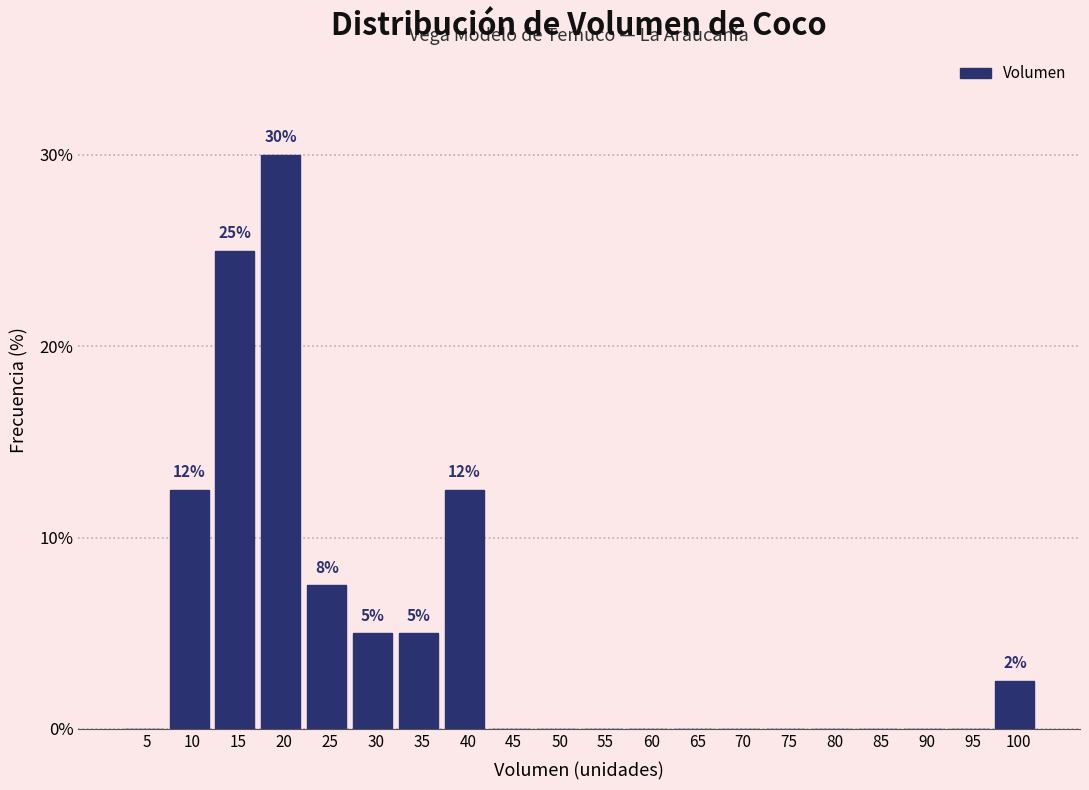

Reading left to right, transcribe all the data shown in this chart.

5=0.0	10=12.5	15=25.0	20=30.0	25=7.5	30=5.0	35=5.0	40=12.5	45=0.0	50=0.0	55=0.0	60=0.0	65=0.0	70=0.0	75=0.0	80=0.0	85=0.0	90=0.0	95=0.0	100=2.5